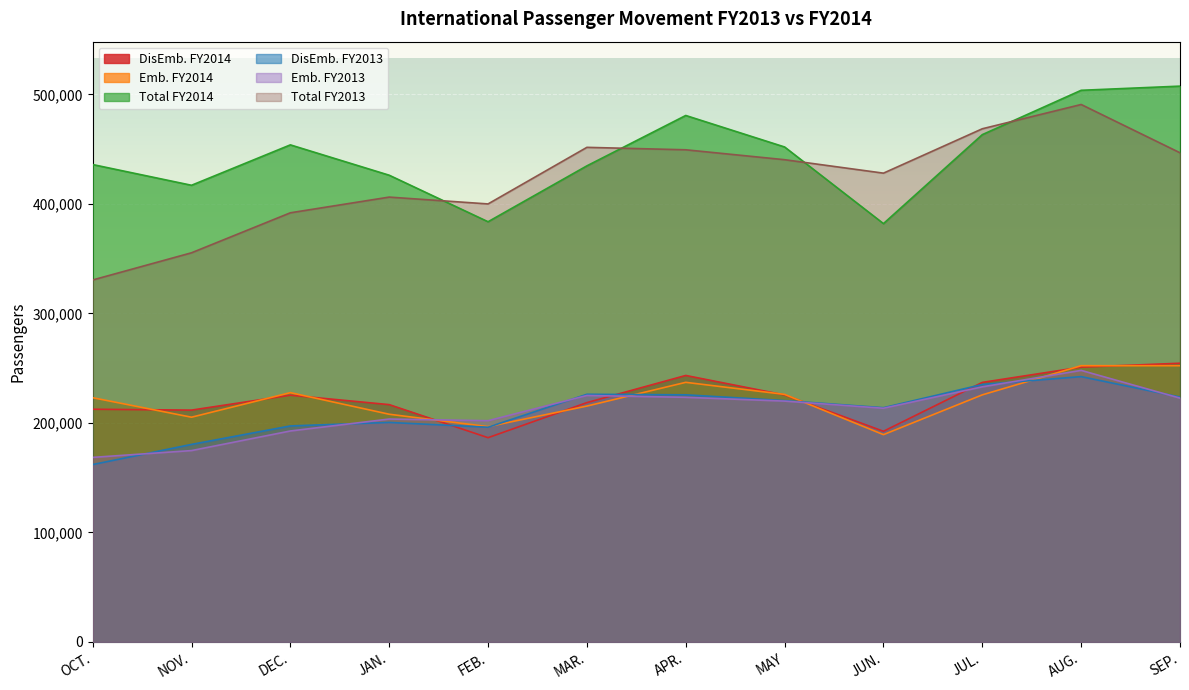

What is the label of the 6th point from the left?

MAR.